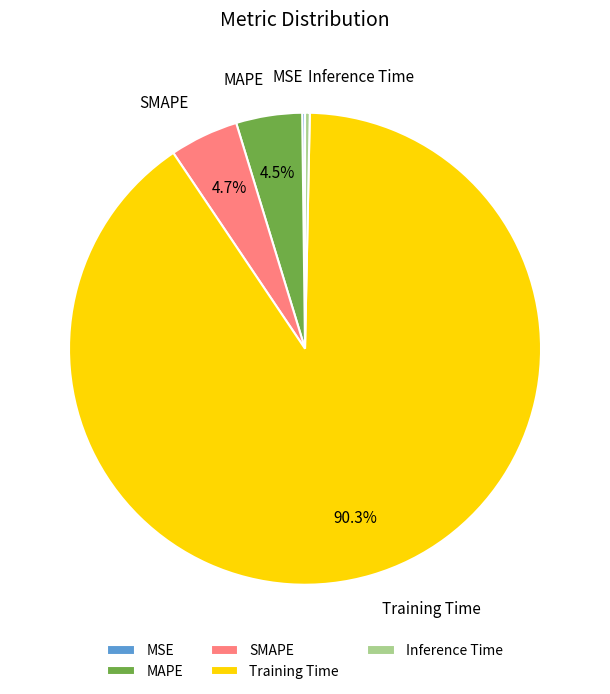

What percentage is the SMAPE slice, to the nearest percent?

5%